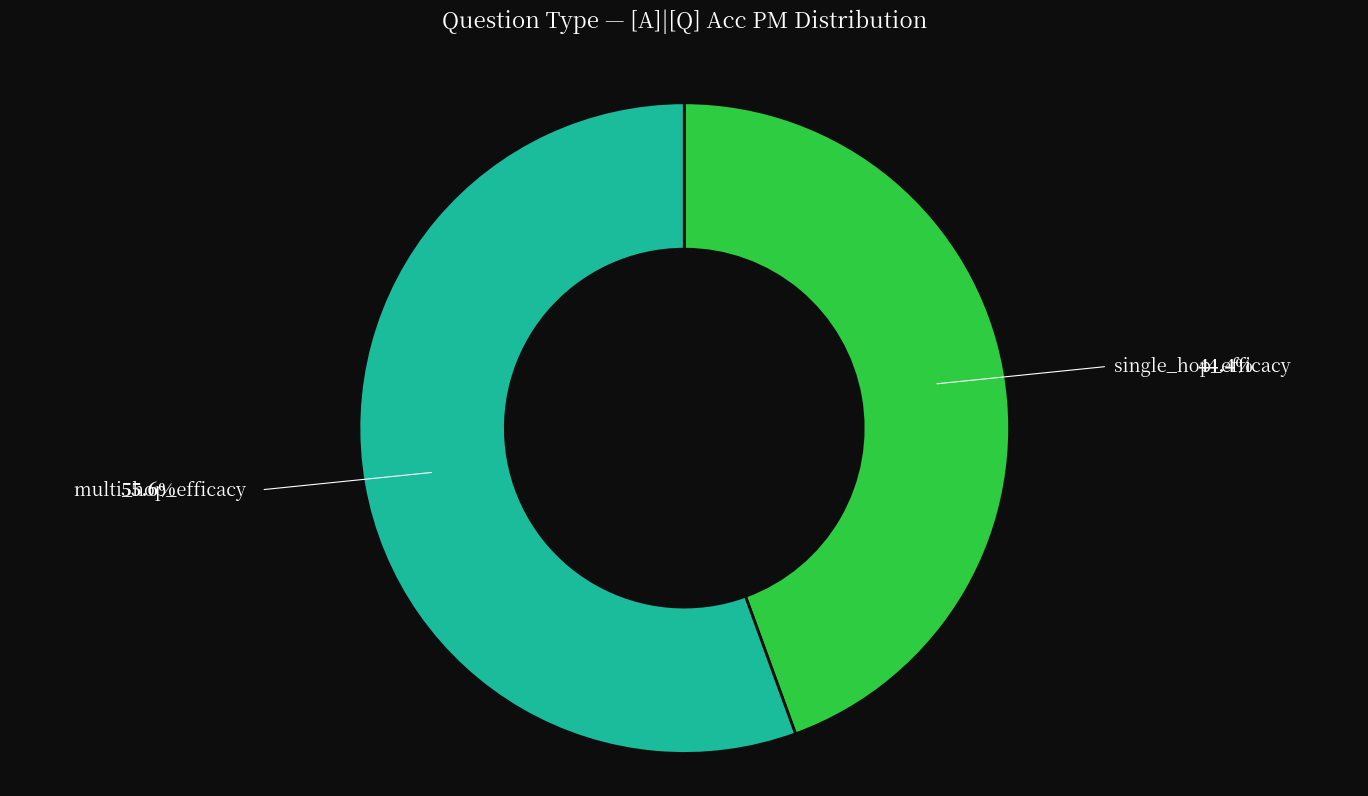

Is there any slice that represents more than half of the pie?

Yes